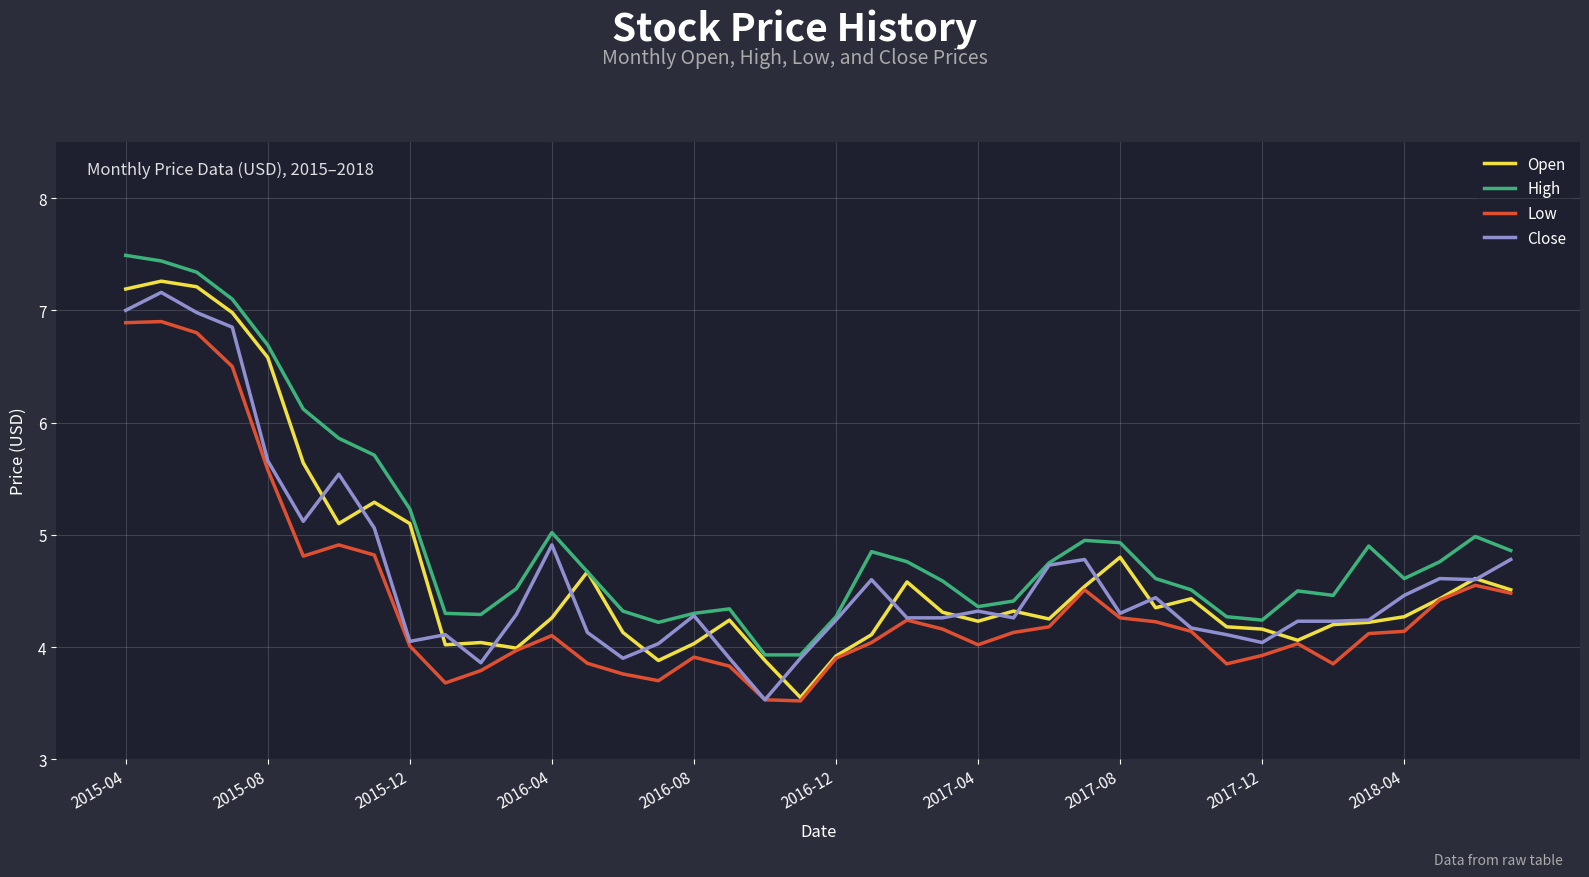

Which series has the largest total across all categories?

High